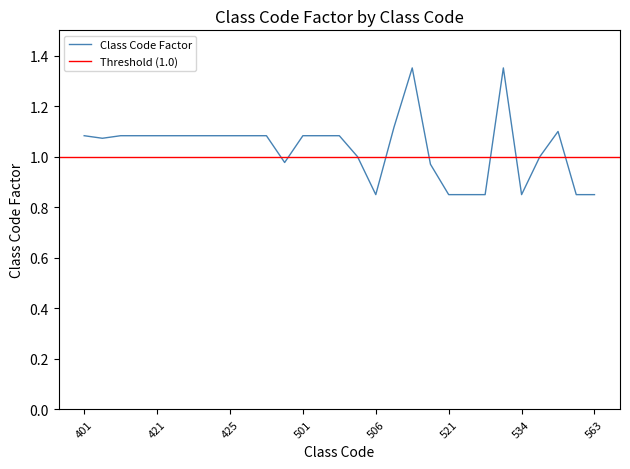

What is the smallest value displayed?

0.8